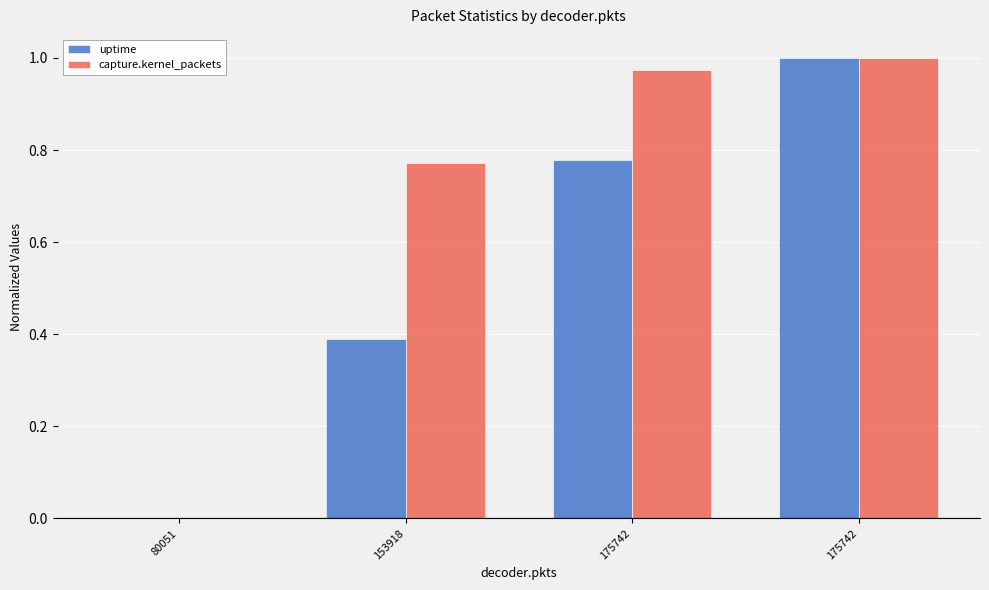

Does the chart contain stacked bars?

No